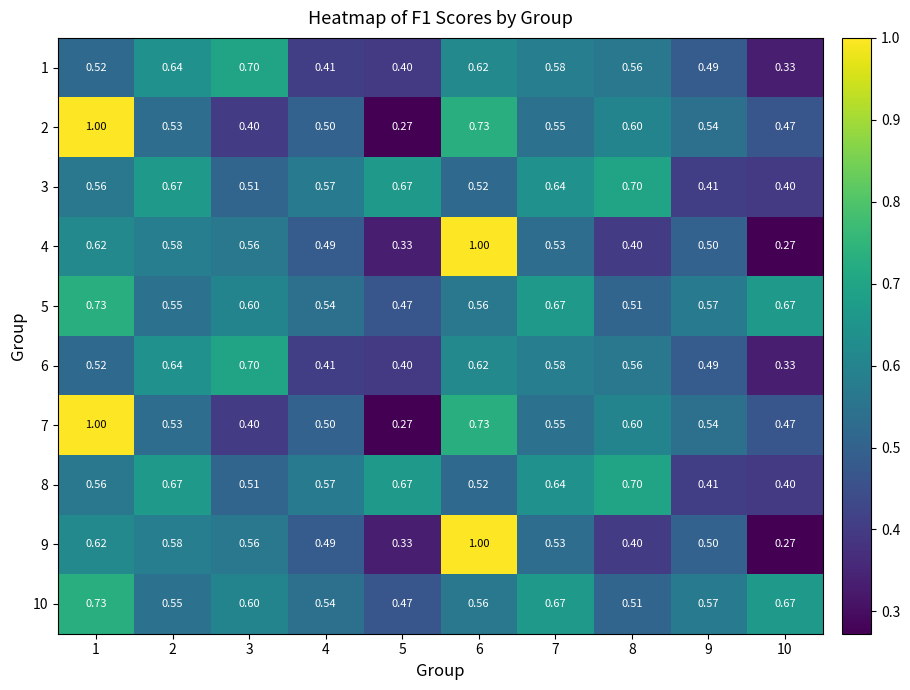

Is the value of 7 at 10 greater than the value of 3 at 10?

Yes